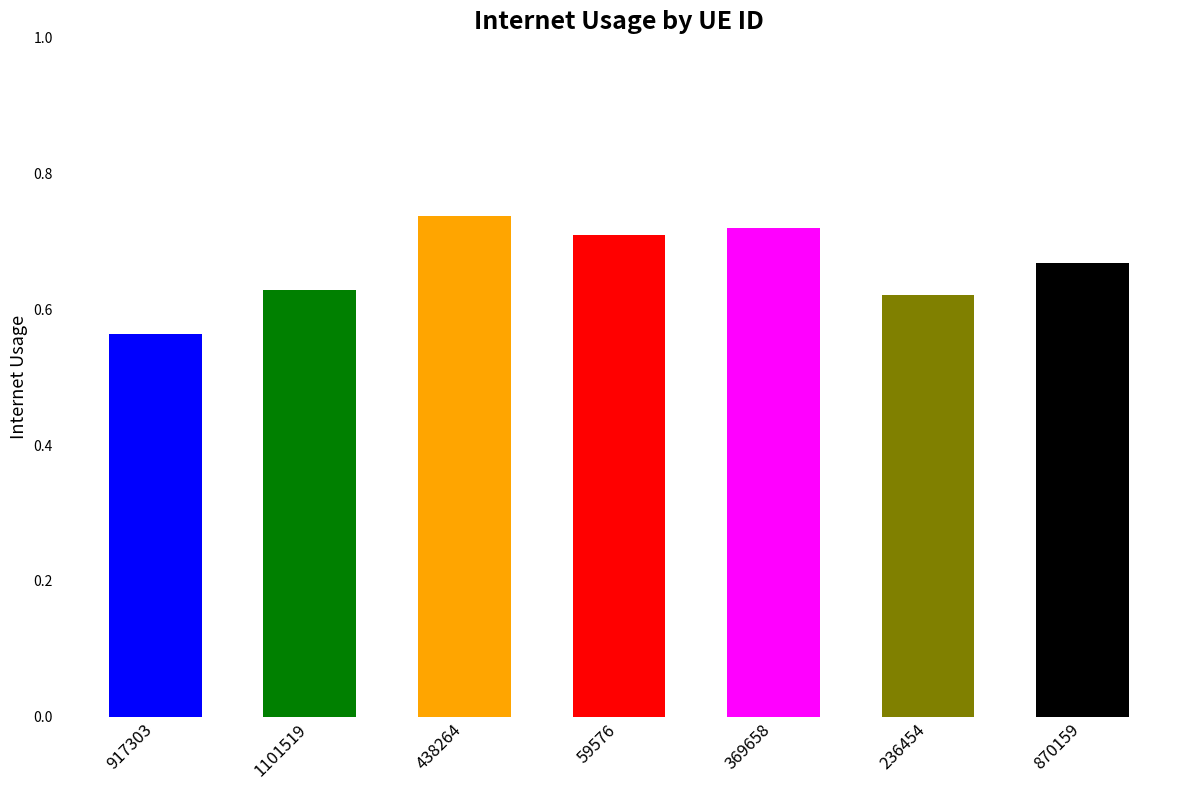

Which category has the lowest value across all series?

917303